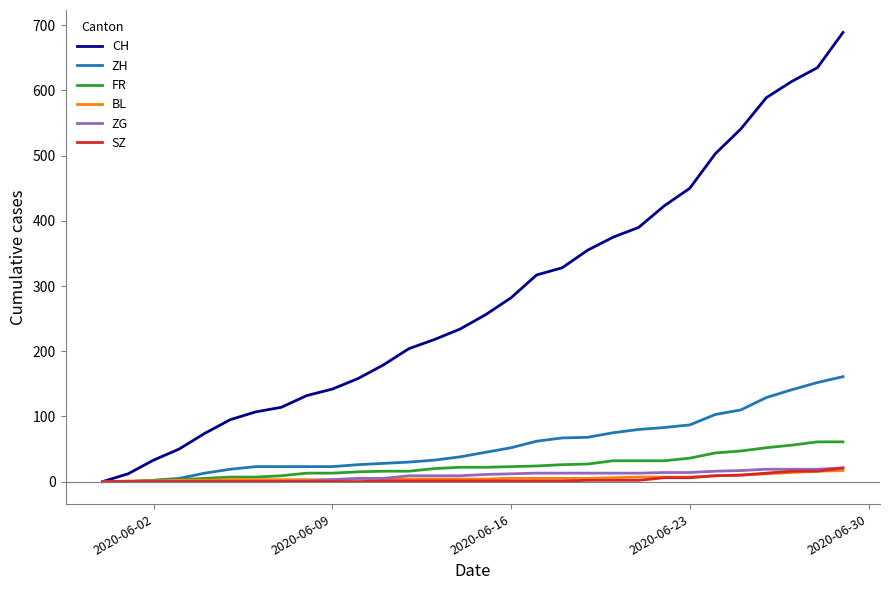

Does the chart have visible grid lines?

No